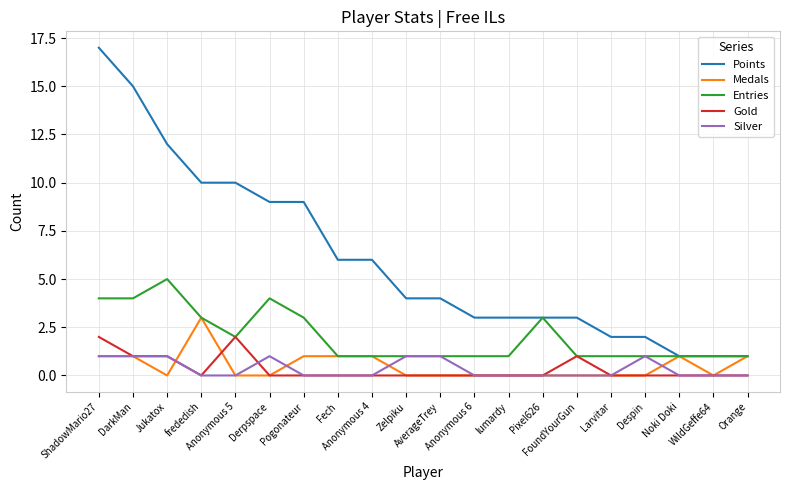

True or false: Entries has more than 1 points higher than both neighbors.

True